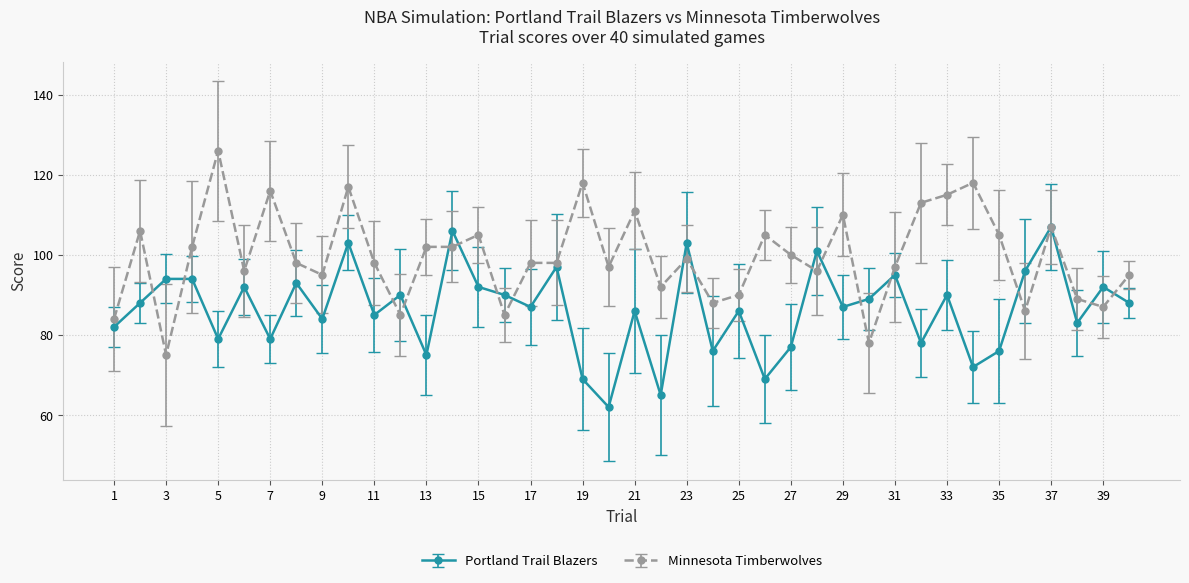

List the series in order of their peak value, highest first.

Minnesota Timberwolves, Portland Trail Blazers